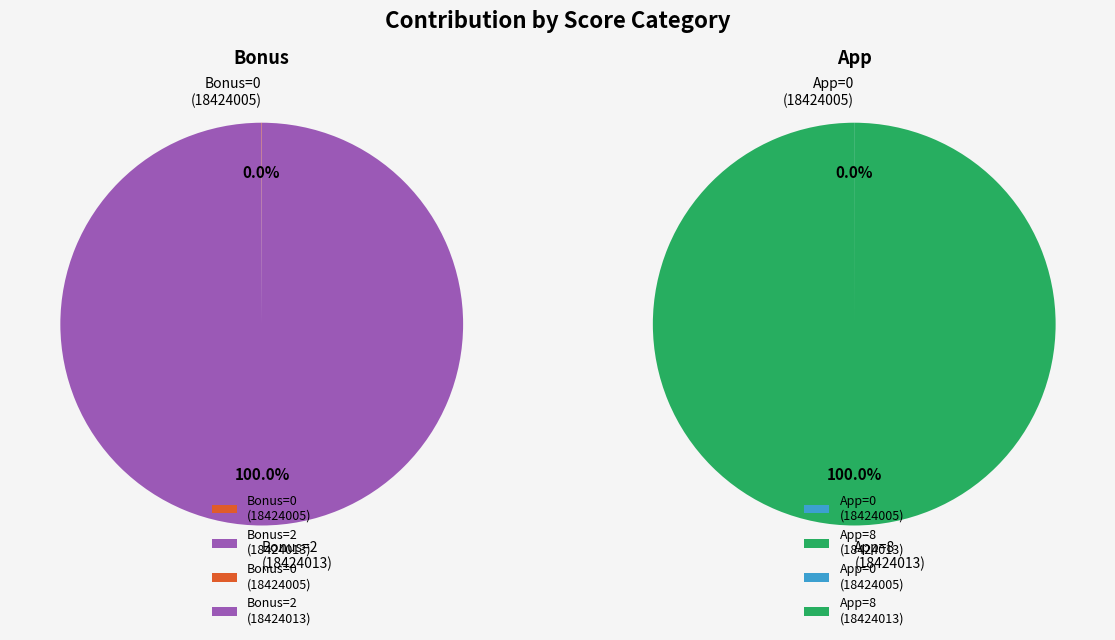

Which has a higher value, 18424013
Nguyễn Ngọc Châu or 18424005
Đặng Văn Thường?

18424013
Nguyễn Ngọc Châu